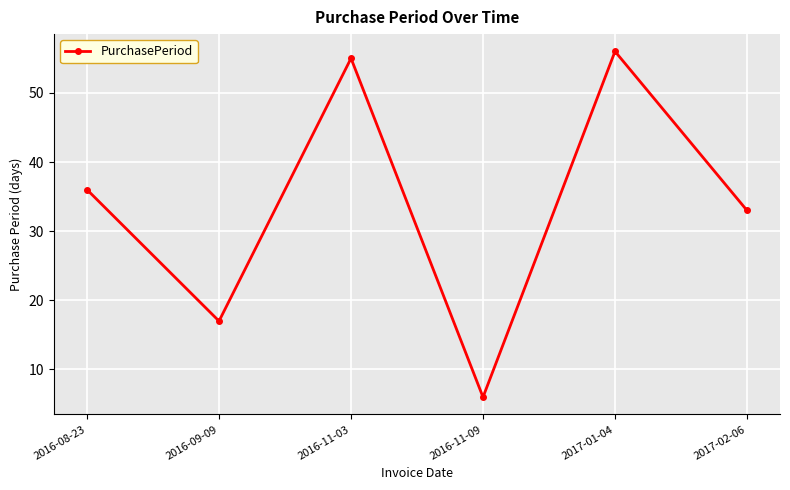

What is the difference between the second highest and second lowest values?

38